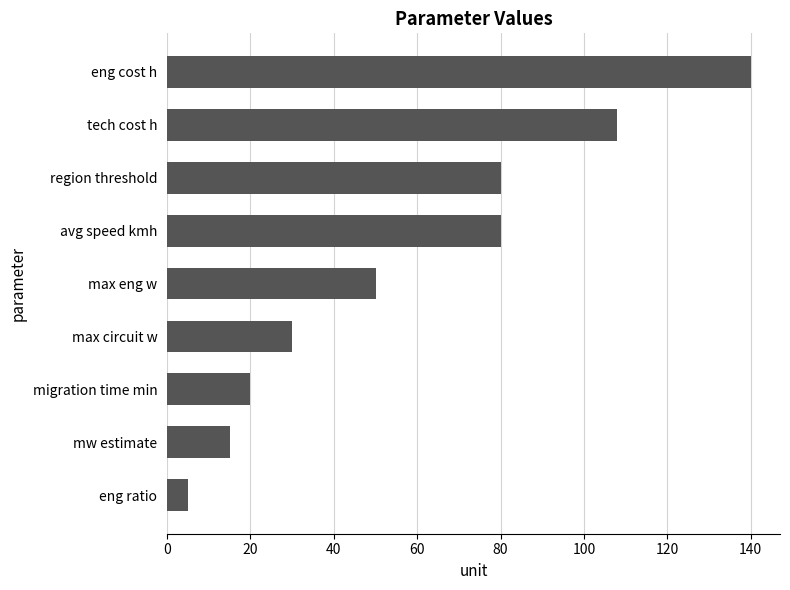

Which label corresponds to the largest value in the chart?

eng cost h